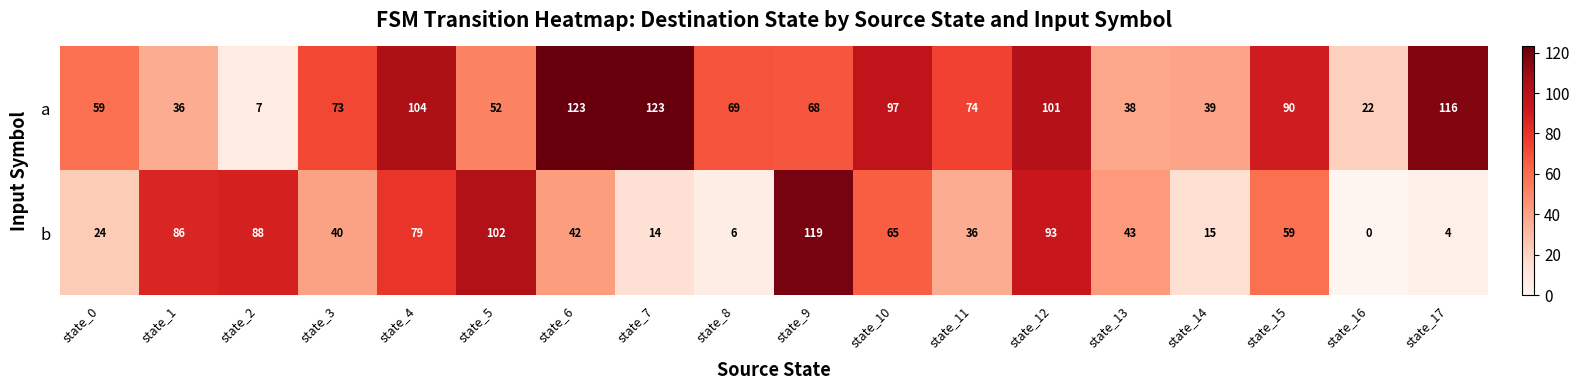

What value does the a series have at state_7, to the nearest 10?

120